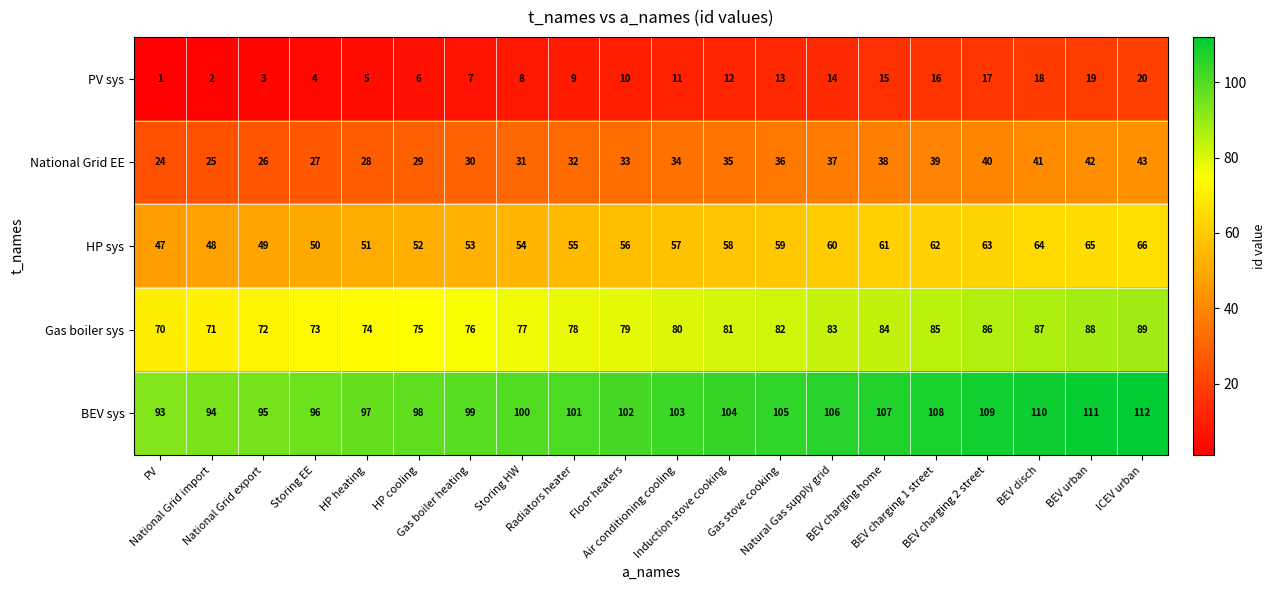

At ICEV urban, list the series in order from largest to smallest.

BEV sys, Gas boiler sys, HP sys, National Grid EE, PV sys